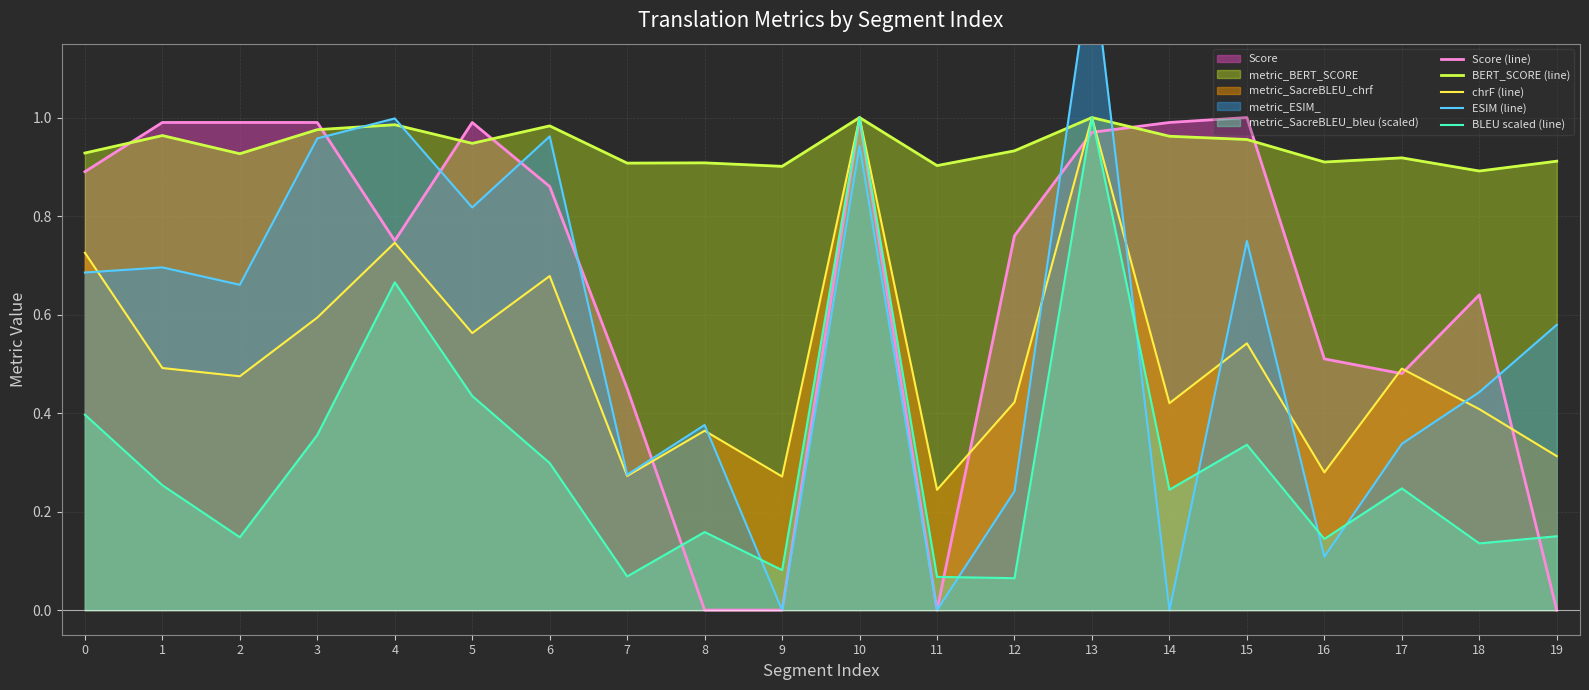

Reading left to right, what are all the values shown in this chart?

Score (line): 0.9	1.0	1.0	1.0	0.8	1.0	0.9	0.5	0.0	0.0	1.0	0.0	0.8	1.0	1.0	1.0	0.5	0.5	0.6	0.0
BERT_SCORE (line): 0.9	1.0	0.9	1.0	1.0	0.9	1.0	0.9	0.9	0.9	1.0	0.9	0.9	1.0	1.0	1.0	0.9	0.9	0.9	0.9
chrF (line): 0.7	0.5	0.5	0.6	0.7	0.6	0.7	0.3	0.4	0.3	1.0	0.2	0.4	1.0	0.4	0.5	0.3	0.5	0.4	0.3
ESIM (line): 0.7	0.7	0.7	1.0	1.0	0.8	1.0	0.3	0.4	0.0	0.9	0.0	0.2	1.3	0.0	0.7	0.1	0.3	0.4	0.6
BLEU scaled (line): 0.4	0.3	0.1	0.4	0.7	0.4	0.3	0.1	0.2	0.1	1.0	0.1	0.1	1.0	0.2	0.3	0.1	0.2	0.1	0.1